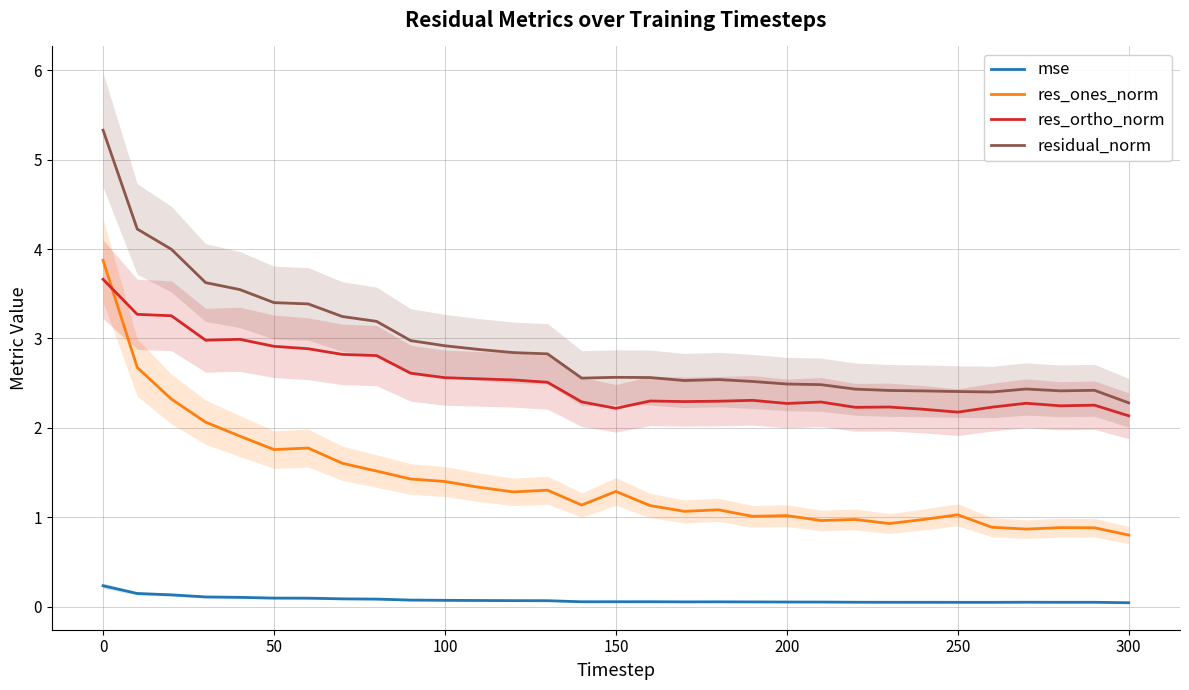

True or false: residual_norm and mse cross at least once.

False